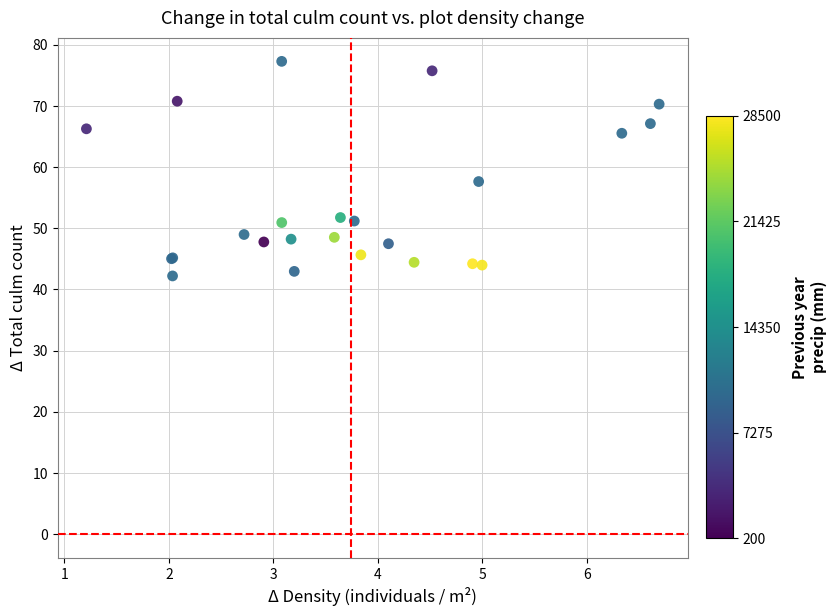

What Y value in the scatter plot is closest to 59?

57.6